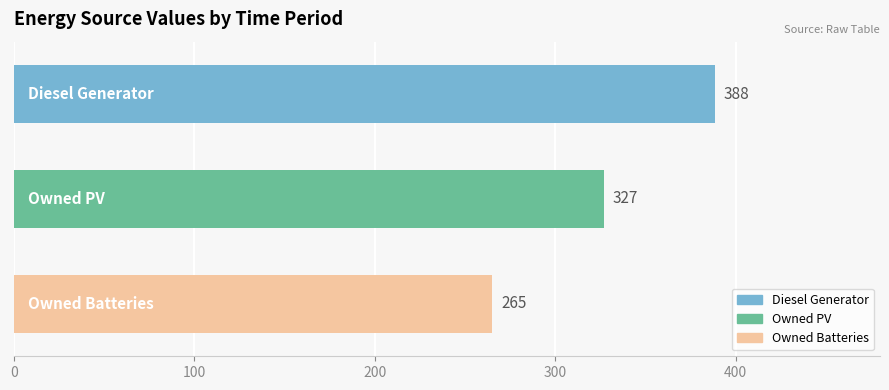

What is the maximum value shown in the chart?

388.5